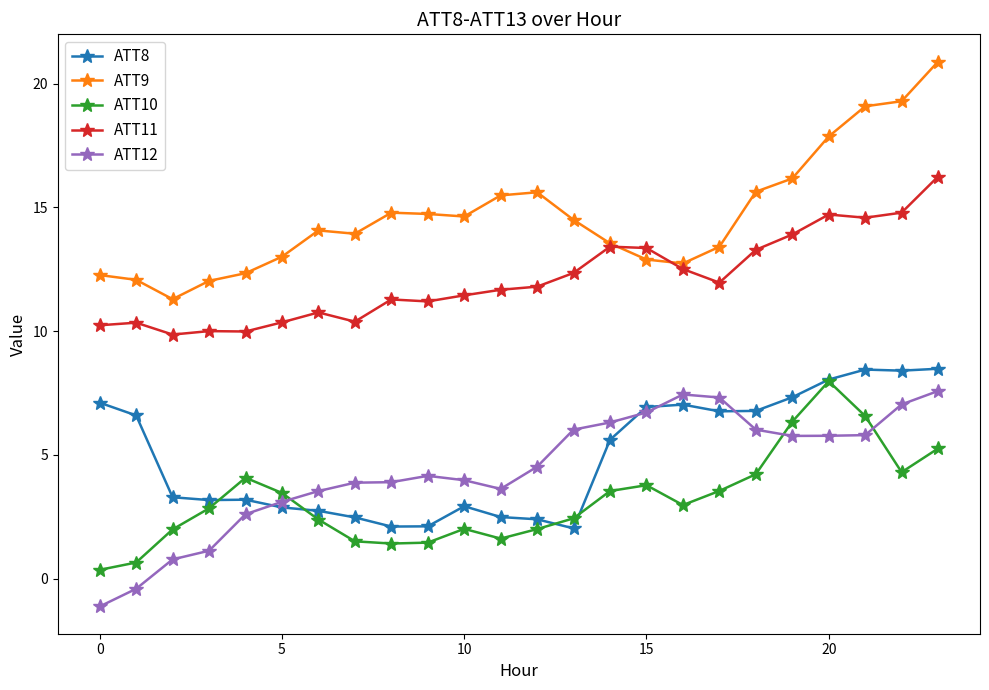

What is the minimum value shown in the chart?

-1.1